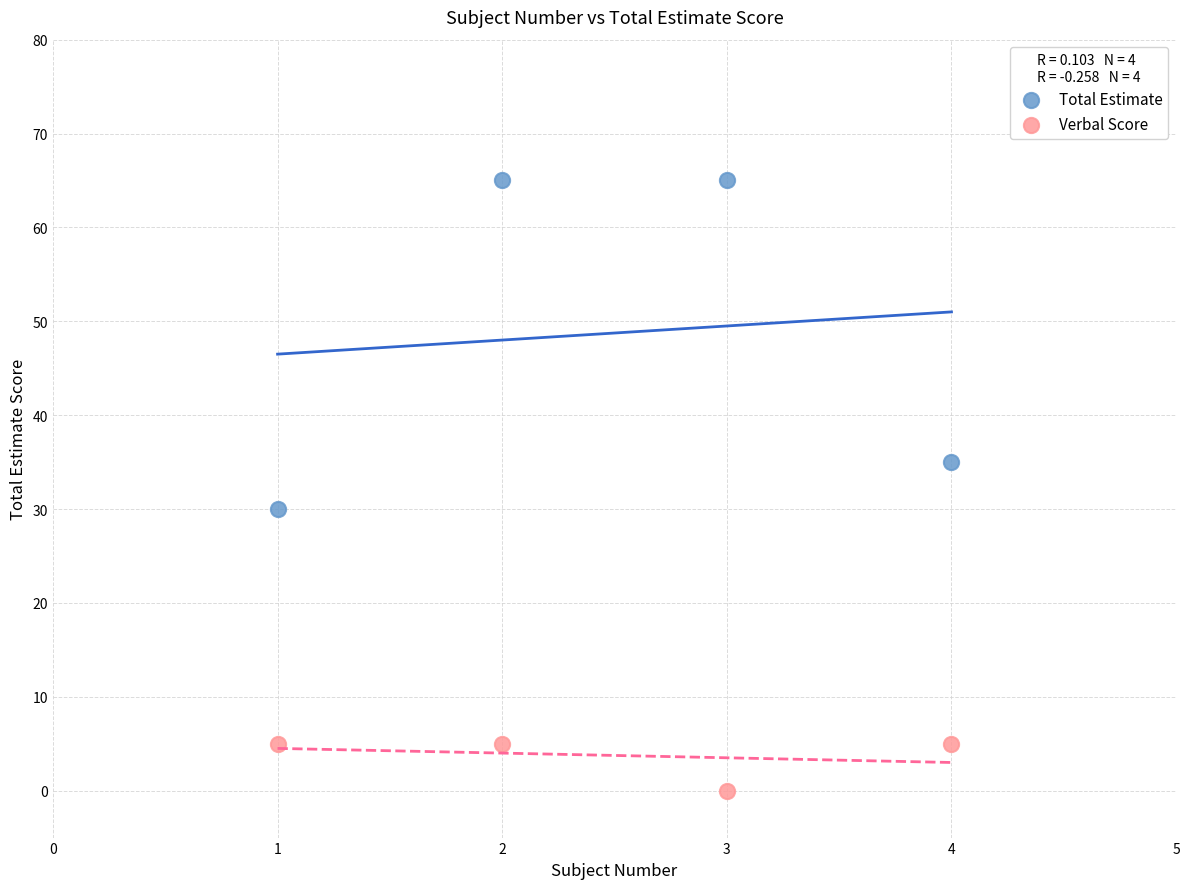

Which series contains the lowest Y value?

Verbal Score